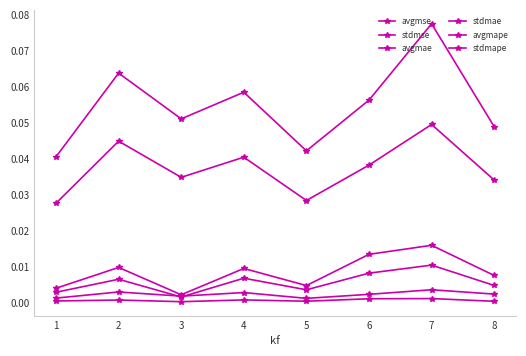

Between 2 and 7, which series saw the biggest shift?

avgmape